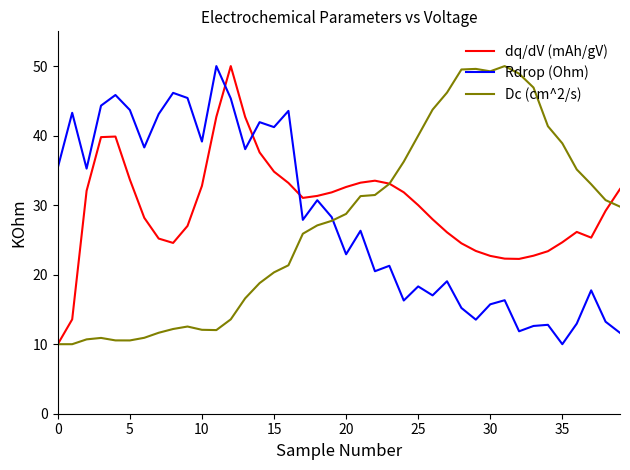

What is the greatest value displayed?

50.0